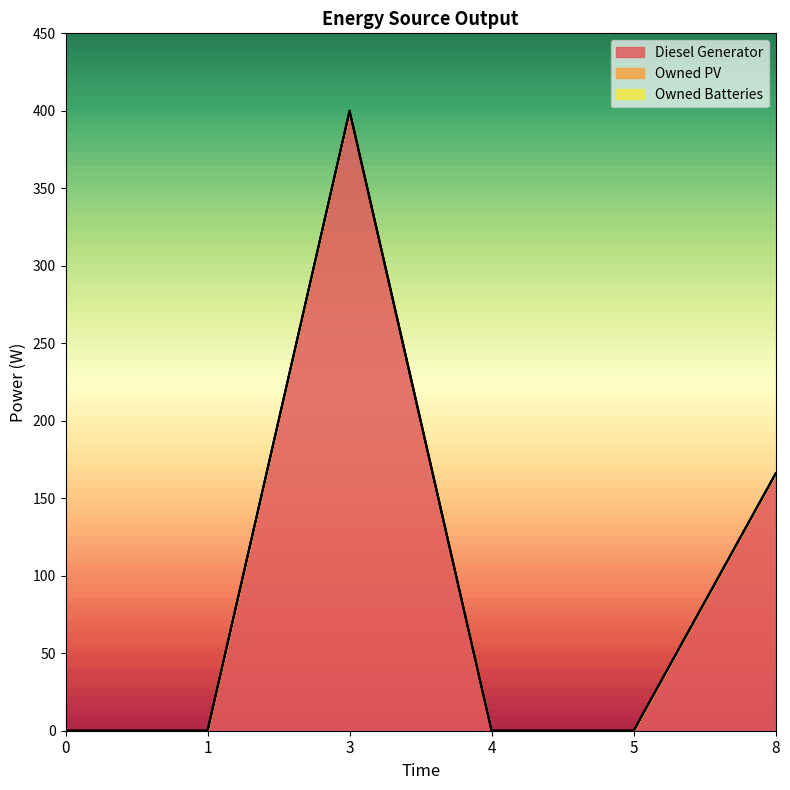

Reading left to right, list all the values displayed in this chart.

Diesel Generator: 0	0	400	0	0	166
Owned PV: 0	0	0	0	0	0
Owned Batteries: 0	0	0	0	0	0